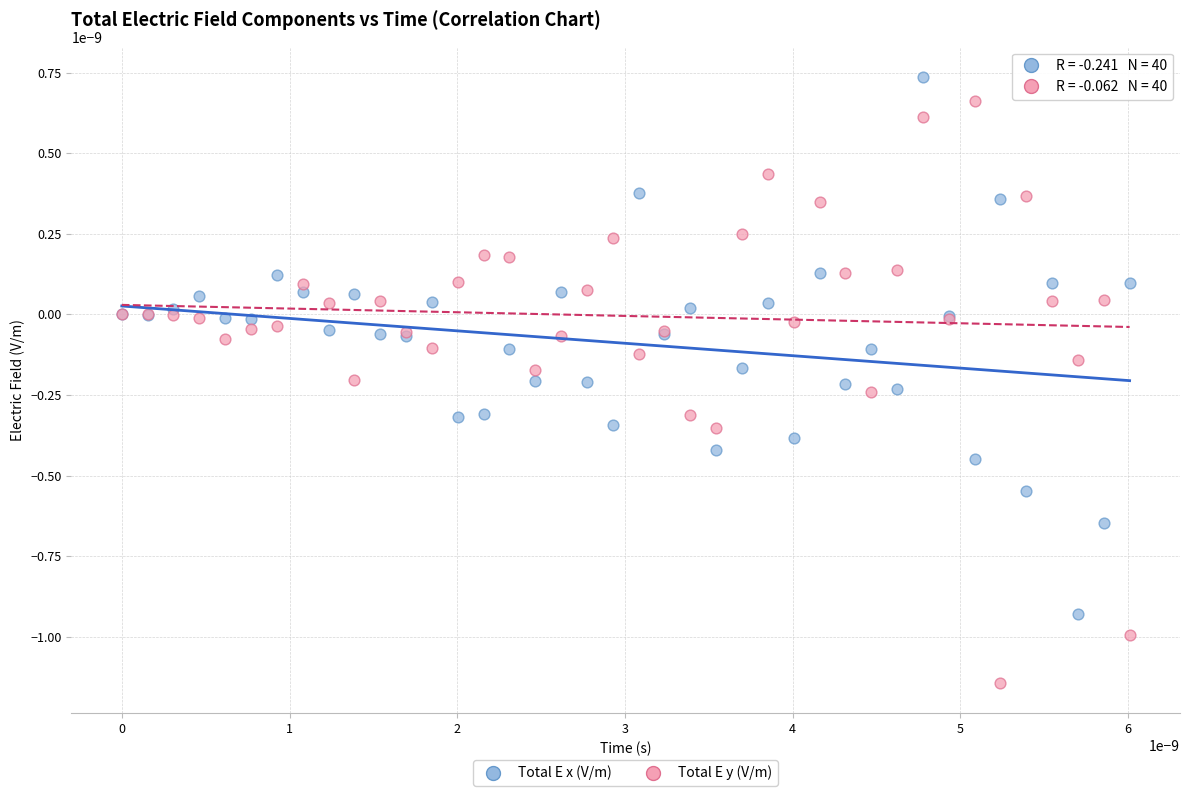

Which series has the largest Y range (max minus min)?

Total E y (V/m)